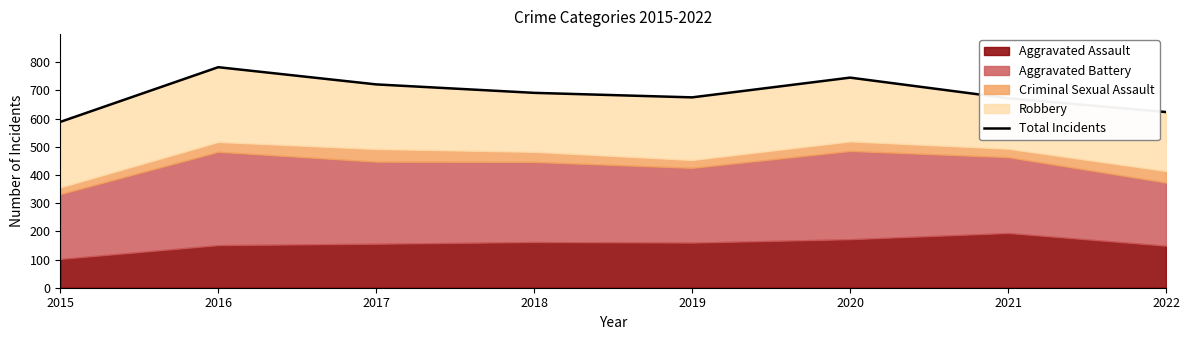

Where is the data nearest to the value 685?

2018